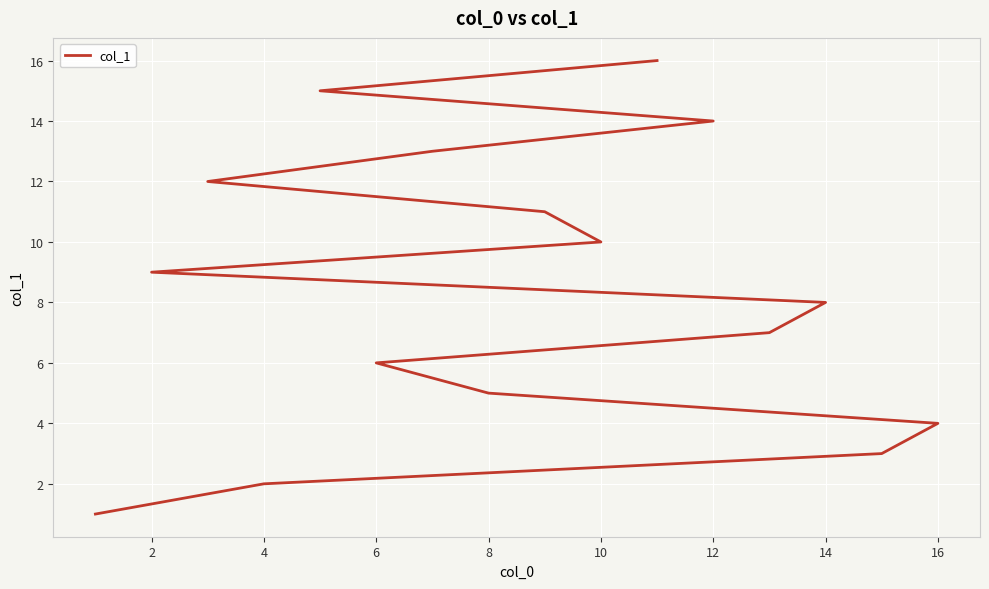

What is the greatest value displayed?

16